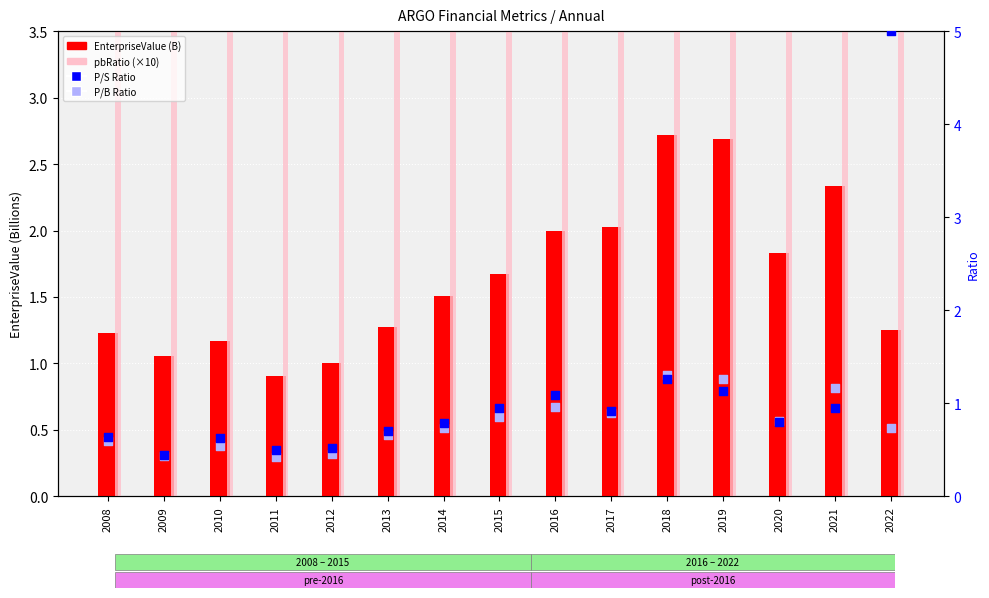

Which series has the widest spread of Y values?

pbRatio (×10)